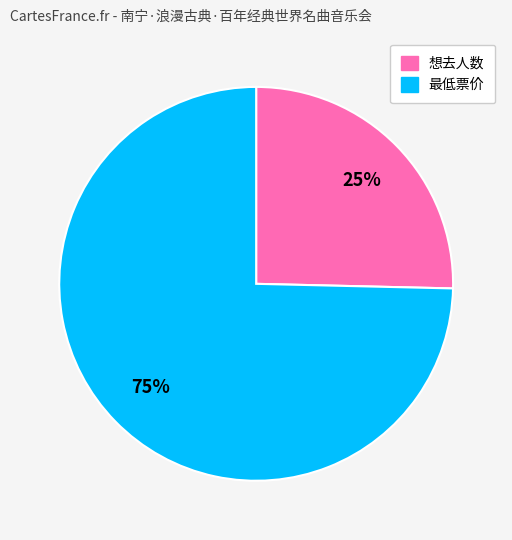

To the nearest percent, what percentage of the pie is 想去人数?

25%